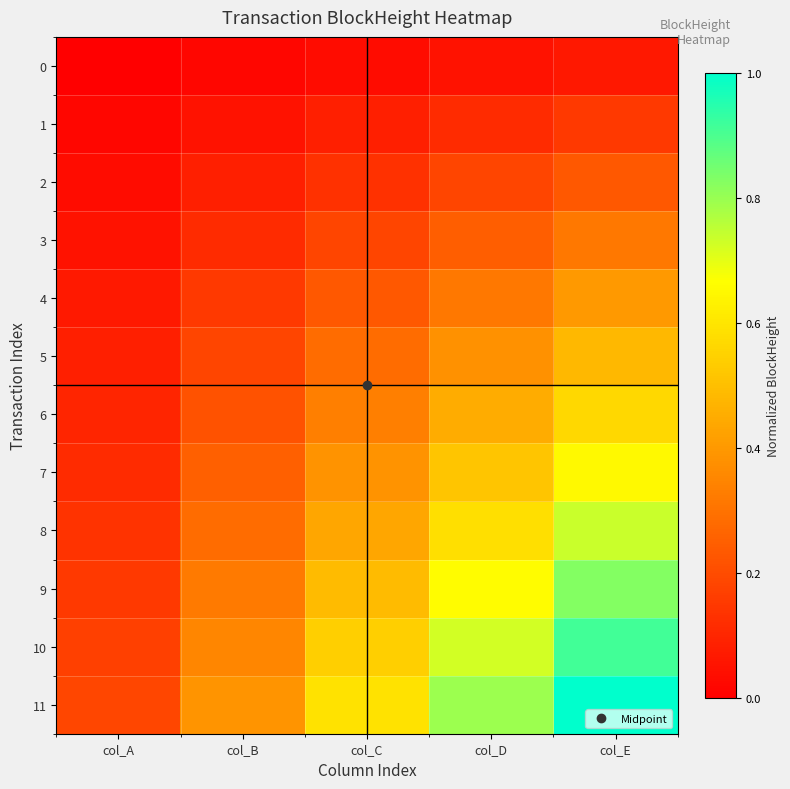

Between col_C and col_D, which series saw the biggest shift?

11